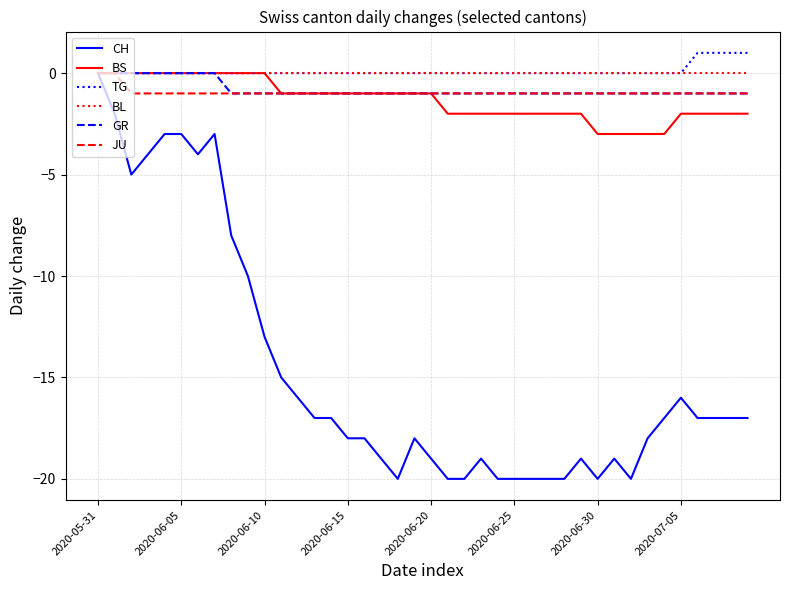

Which series has the largest range (max minus min)?

CH